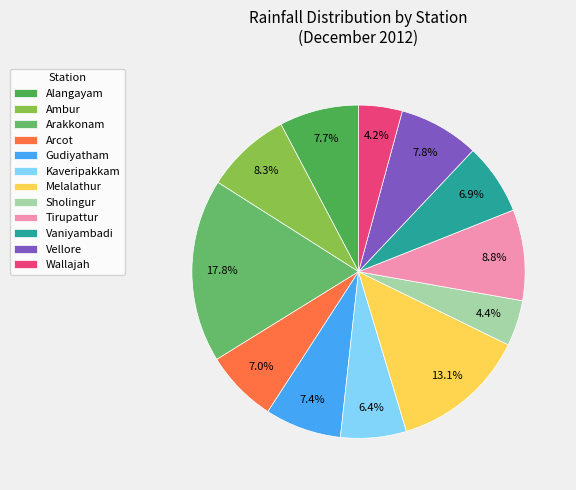

Count the number of slices in the pie.

12